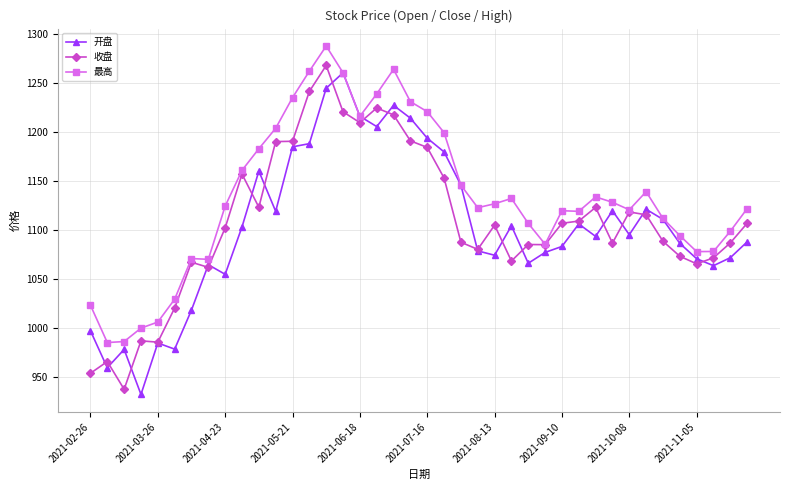

Which series has the largest total across all categories?

最高